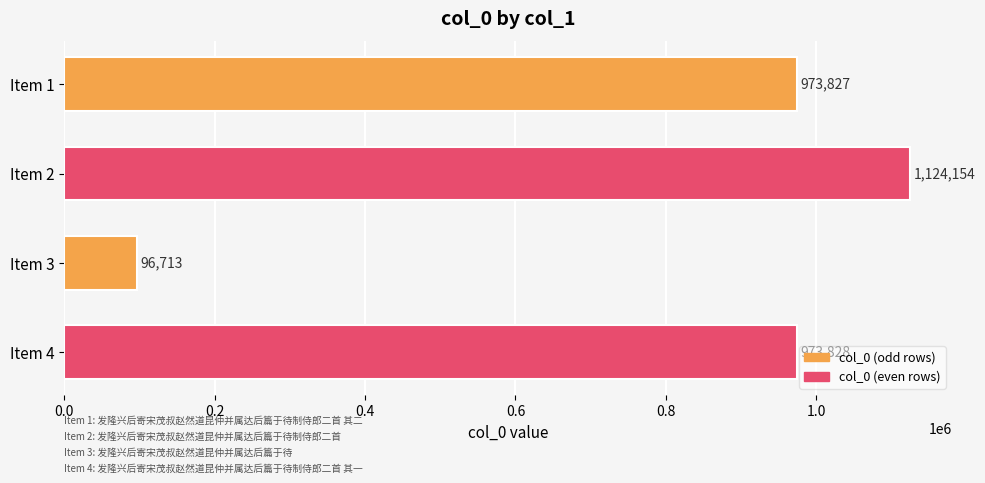

True or false: the data shows 973828 at Item 4.

True